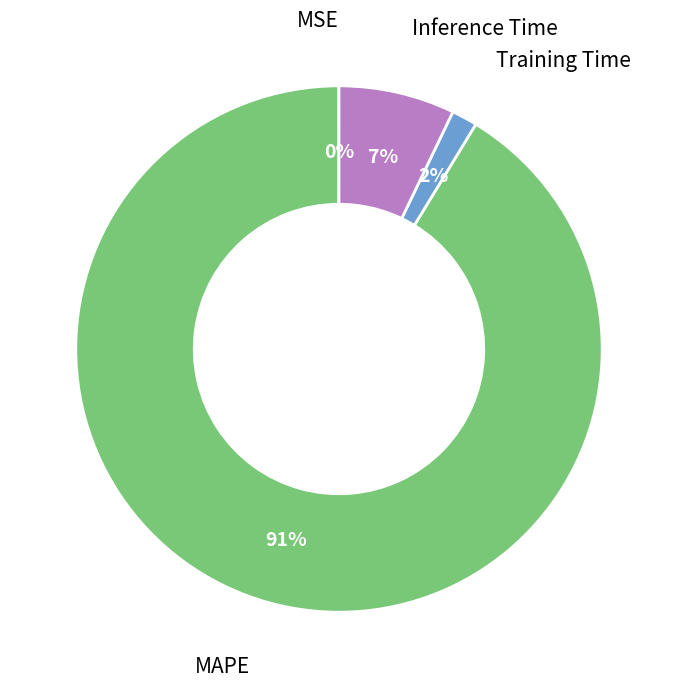

What is the largest slice in the pie chart?

MAPE